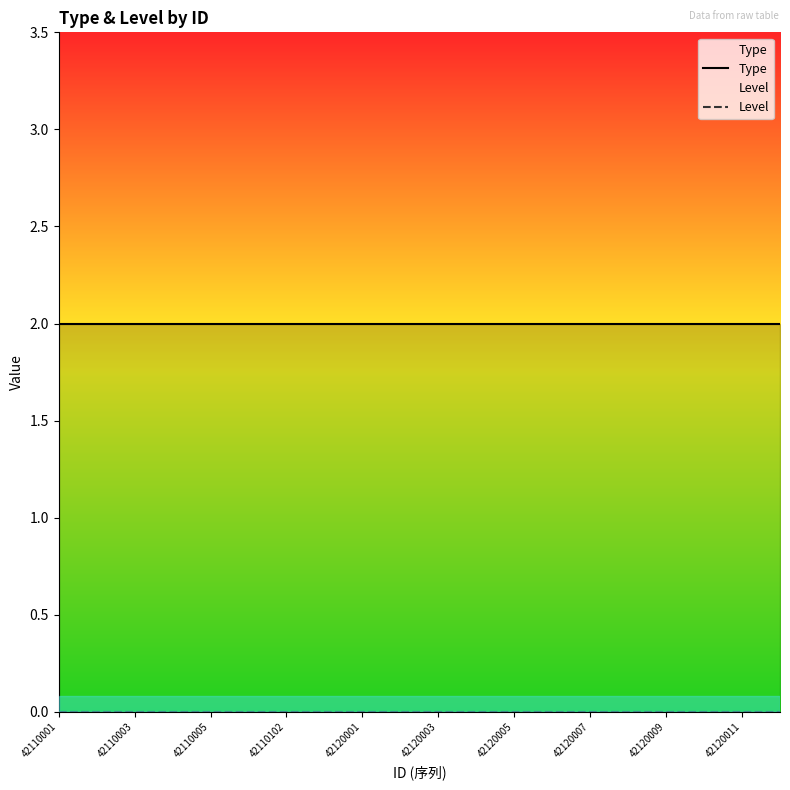

Reading right to left, what are all the values shown in this chart?

Type: 2	2	2	2	2	2	2	2	2	2	2	2	2	2	2	2	2	2	2	2
Level: 0	0	0	0	0	0	0	0	0	0	0	0	0	0	0	0	0	0	0	0